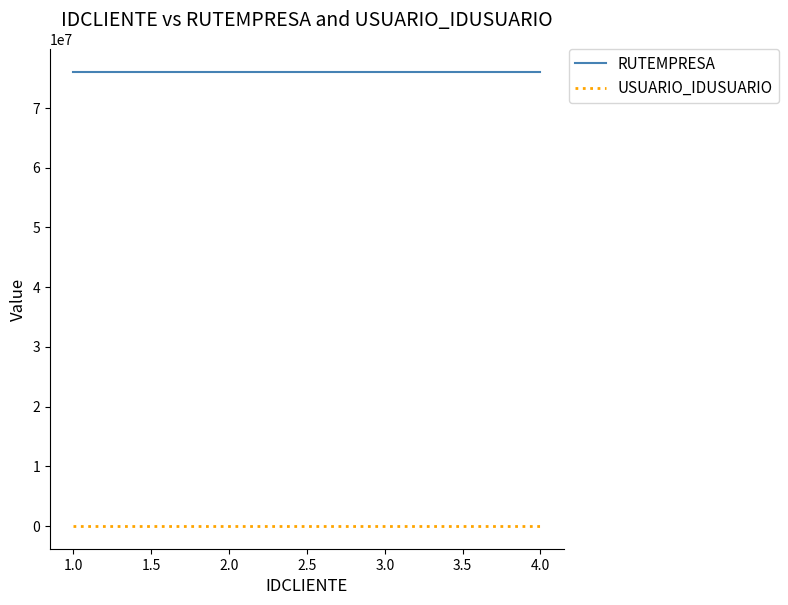

True or false: USUARIO_IDUSUARIO and RUTEMPRESA intersect in this chart.

False